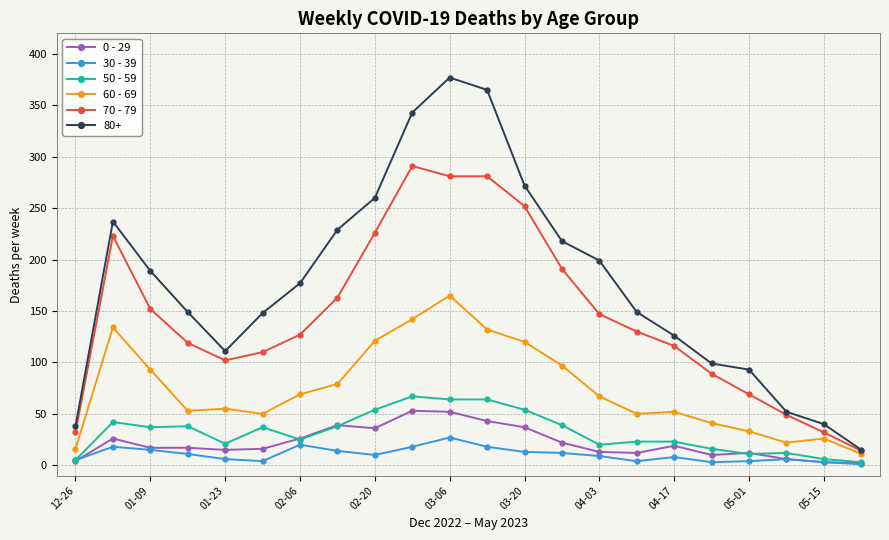

Count the number of categories in the chart.

22